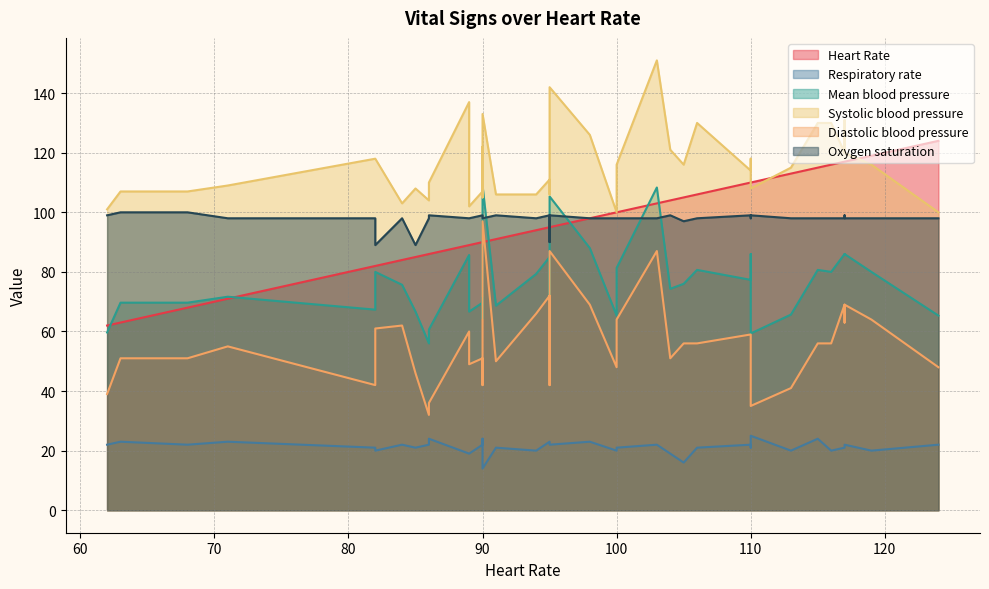

True or false: Oxygen saturation and Diastolic blood pressure intersect in this chart.

False